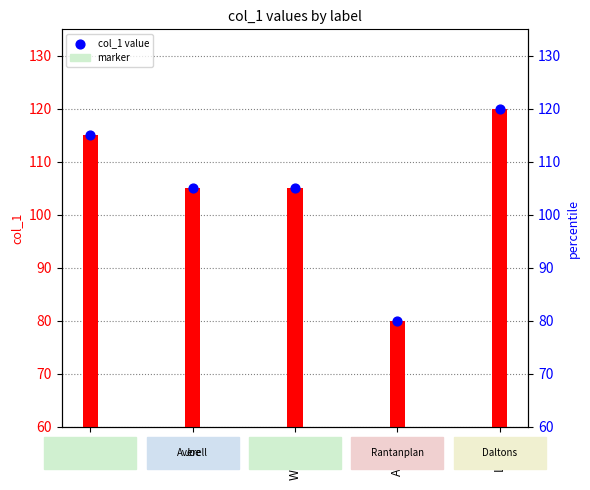

Which series reaches the minimum Y coordinate?

col_1 value